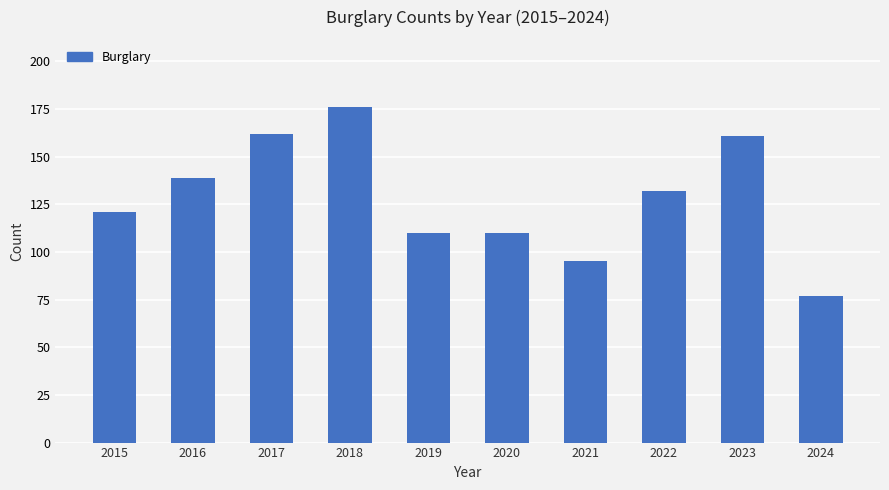

Reading left to right, what are all the values shown in this chart?

121	139	162	176	110	110	95	132	161	77